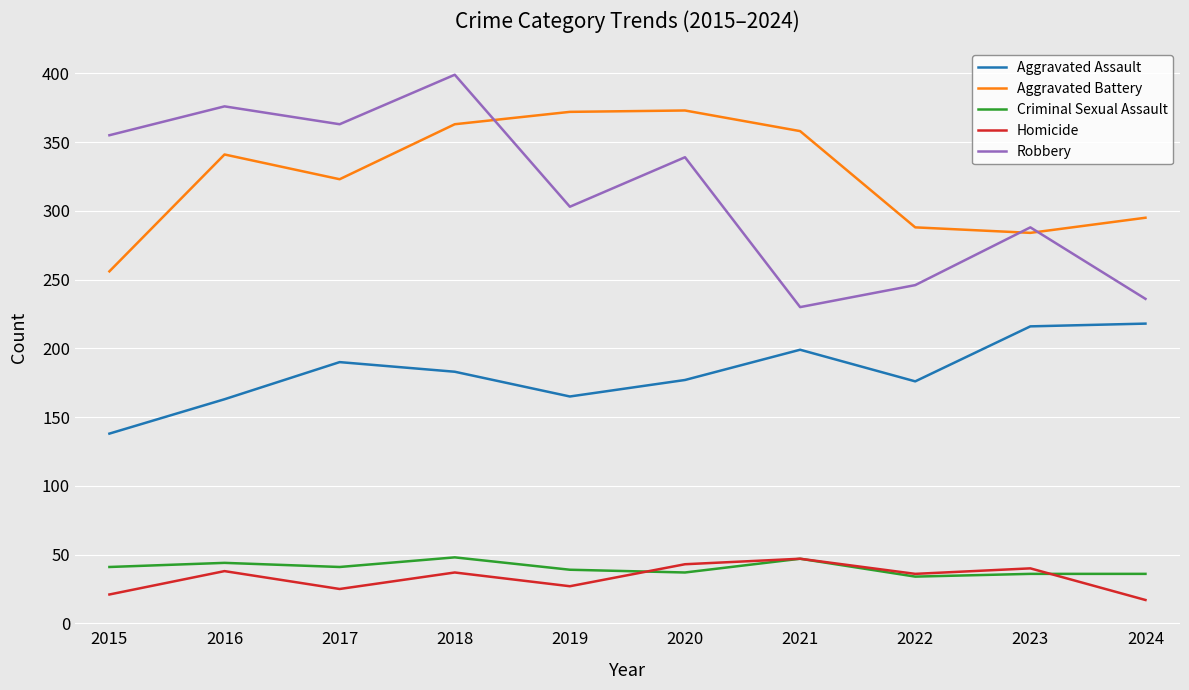

What is the sum of the Criminal Sexual Assault values at 2020 and 2018?

85